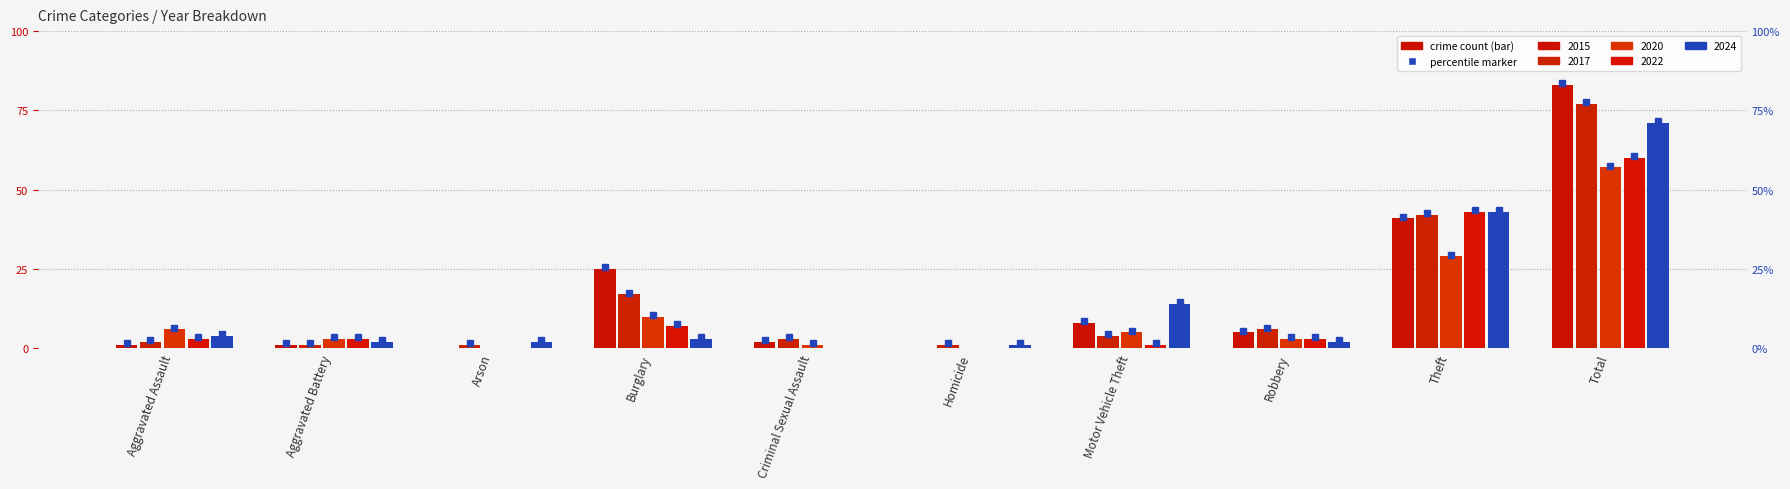

Which category has the highest value across all series?

Total